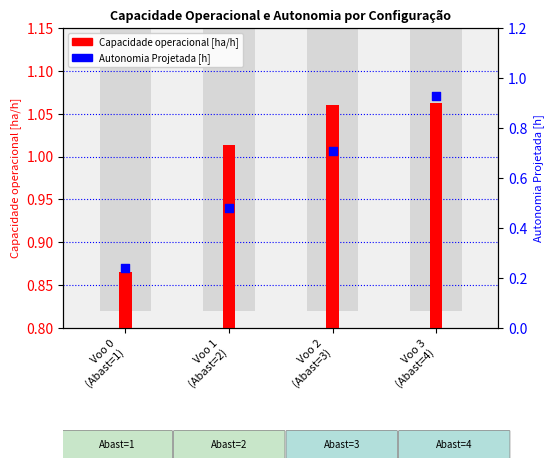

What are all the series names shown in the legend?

Capacidade operacional [ha/h], Autonomia Projetada [h]